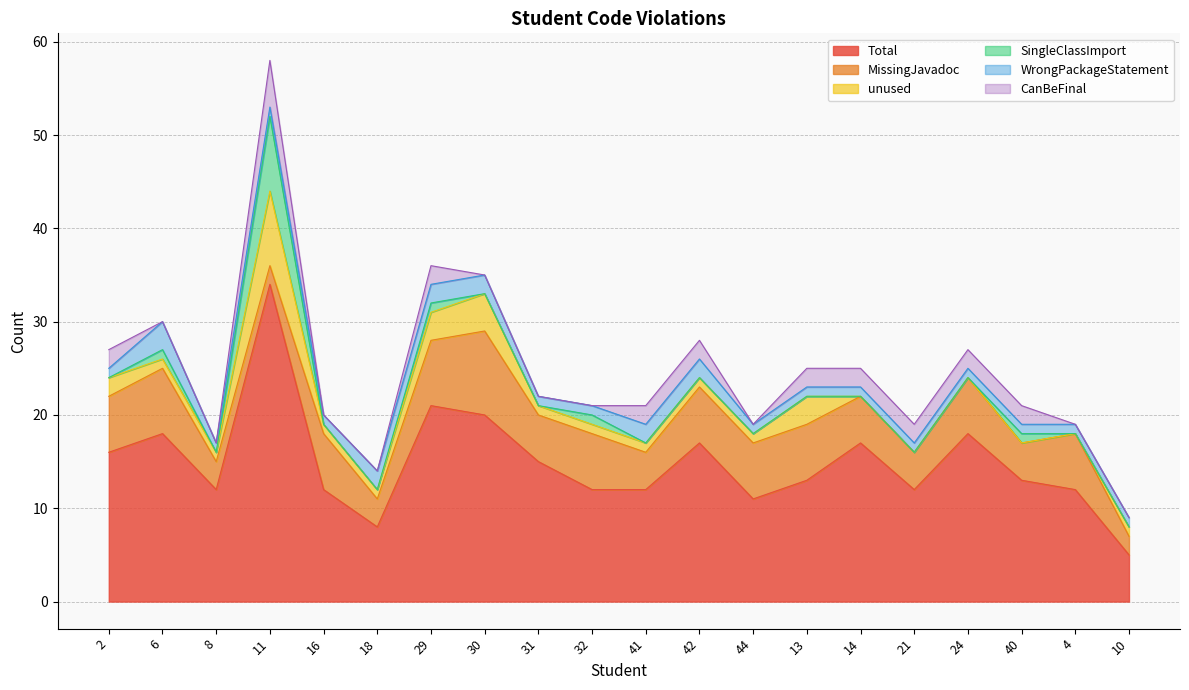

List the series in order of their peak value, highest first.

Total, MissingJavadoc, unused, SingleClassImport, CanBeFinal, WrongPackageStatement